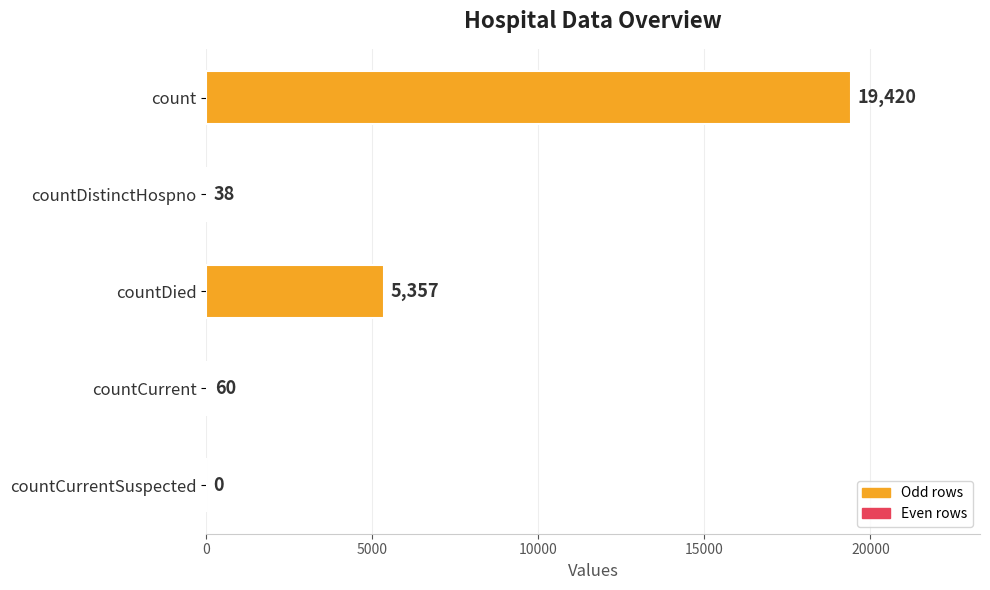

What is the maximum value shown in the chart?

19420